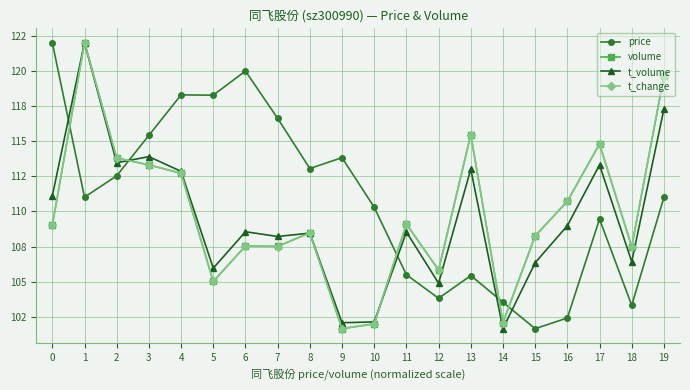

Read the volume value at 11.

109.1